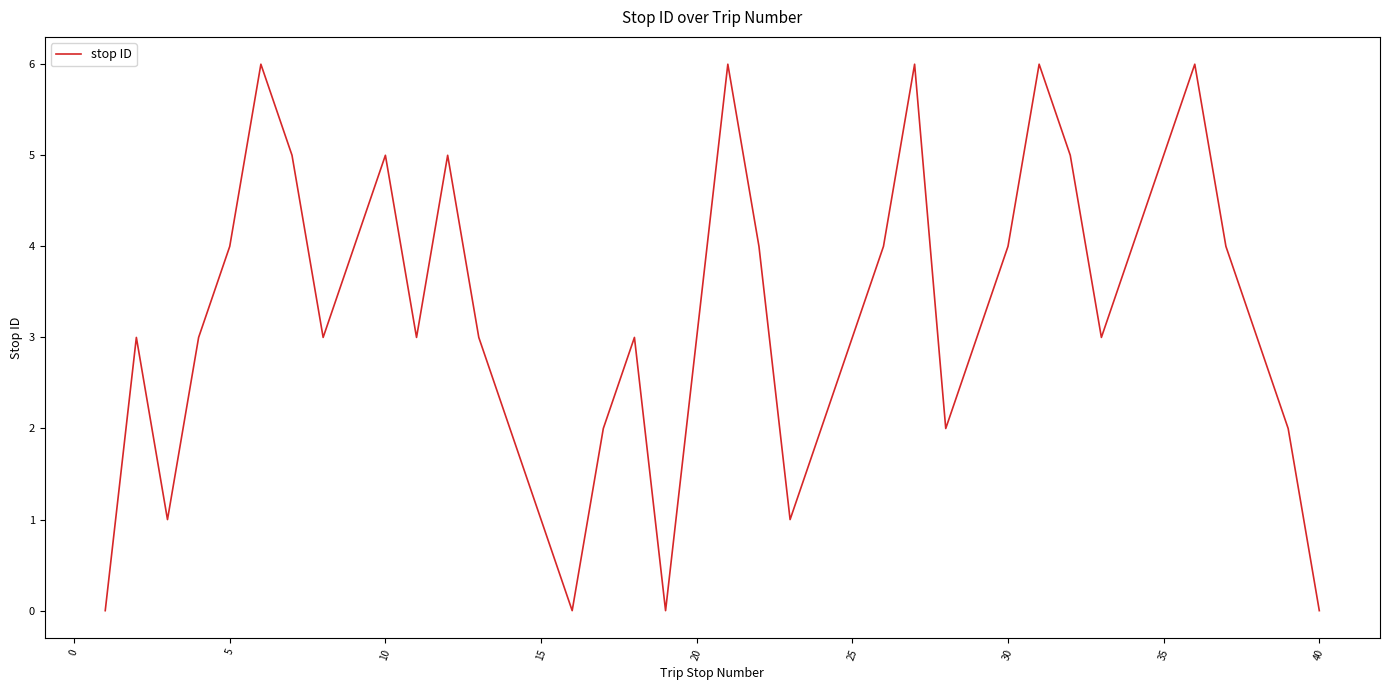

How many points are lower than both their immediate neighbors (excluding endpoints)?

8